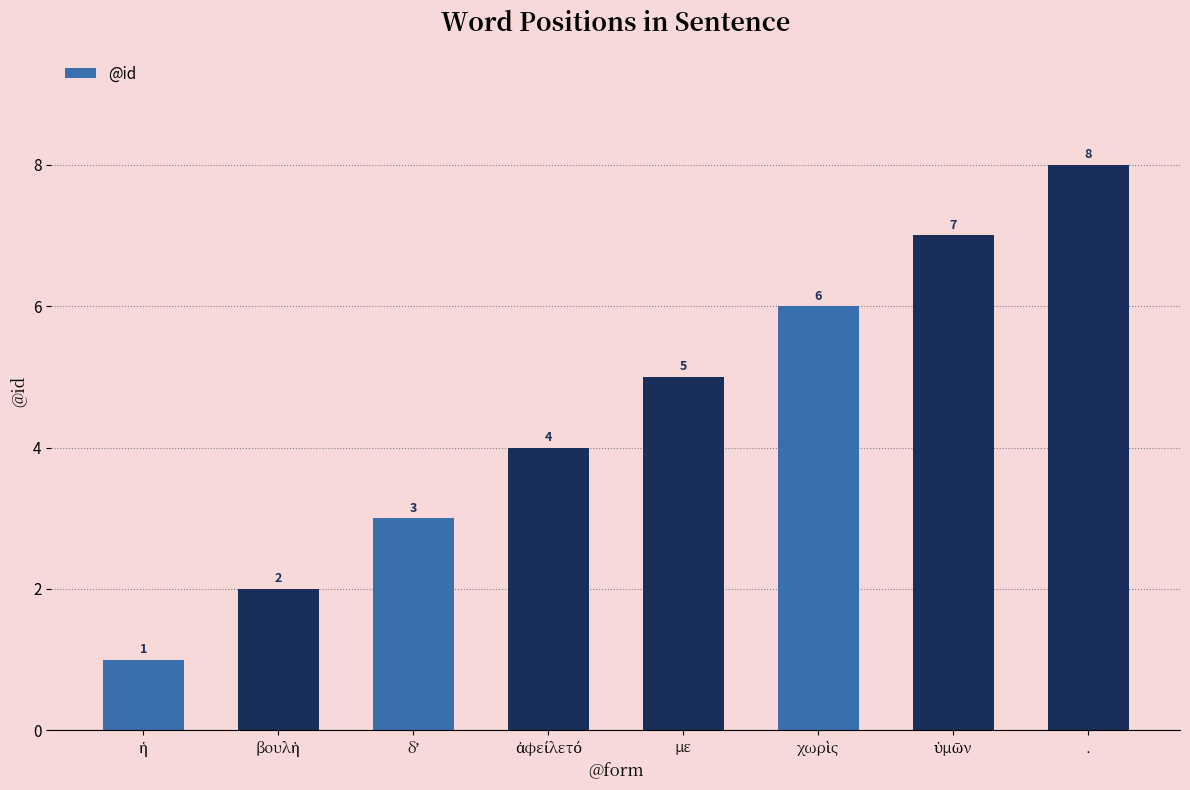

What is the greatest value displayed?

8